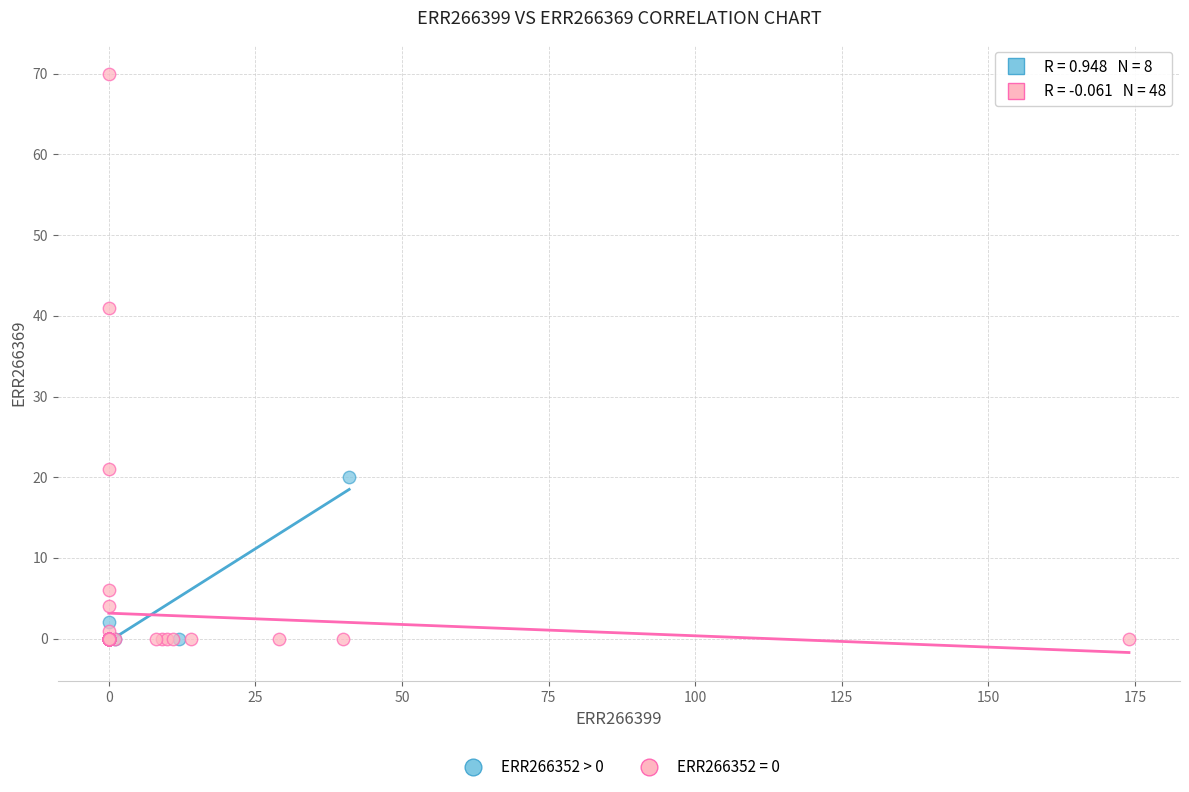

Which series has the largest Y range (max minus min)?

ERR266352 = 0